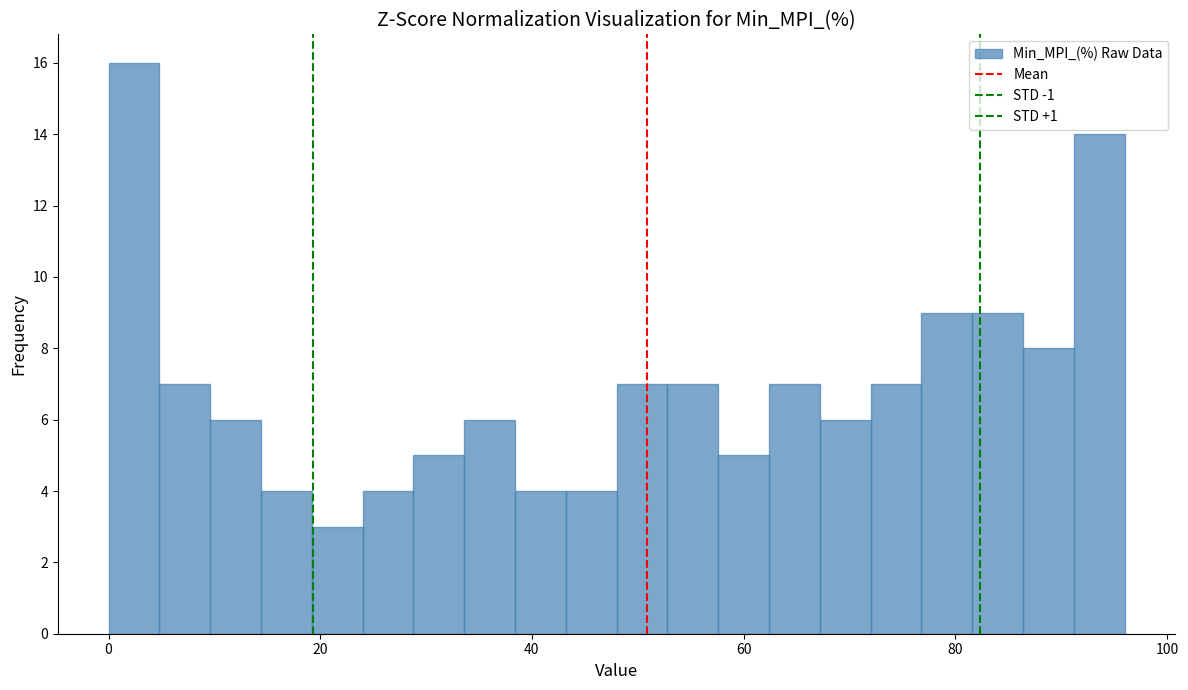

Around what value on the x-axis is the tallest bar? Give the approximate position of its centre, as read against the axis.

2